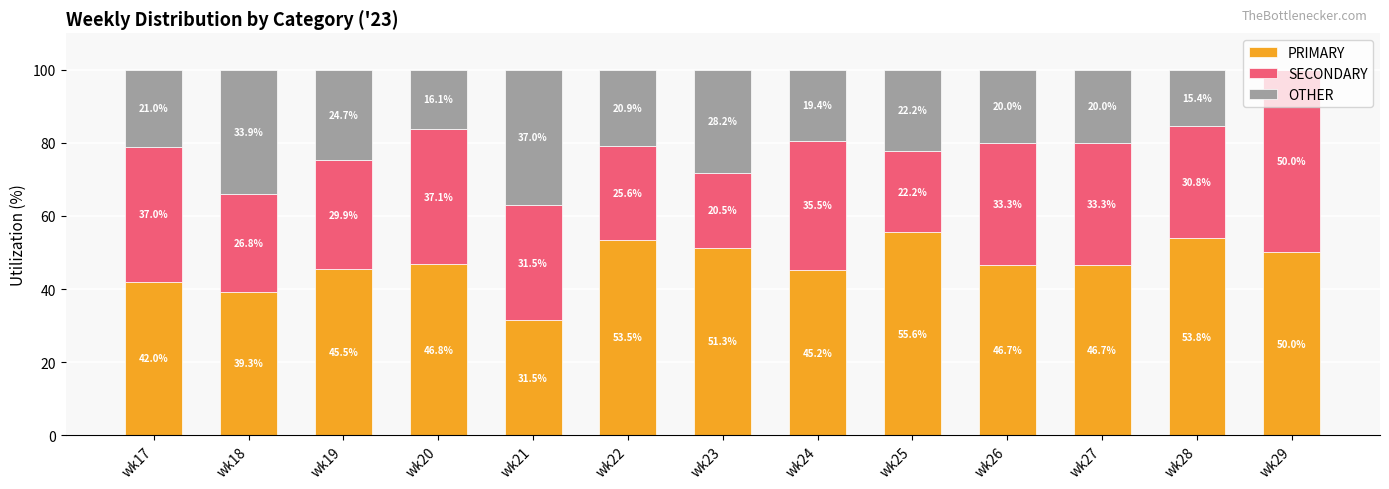

What is the total value across all series at wk28?

100.0